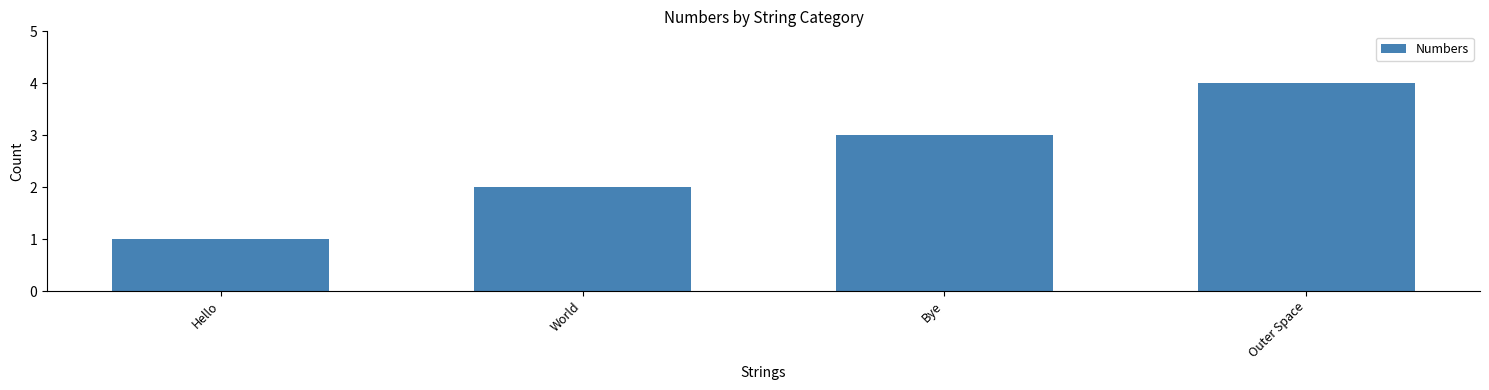

Which label corresponds to the largest value in the chart?

Outer Space